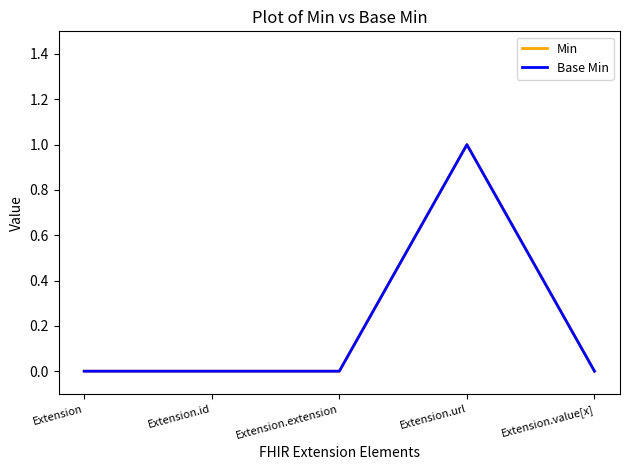

Does the chart display data point markers on the line(s)?

No